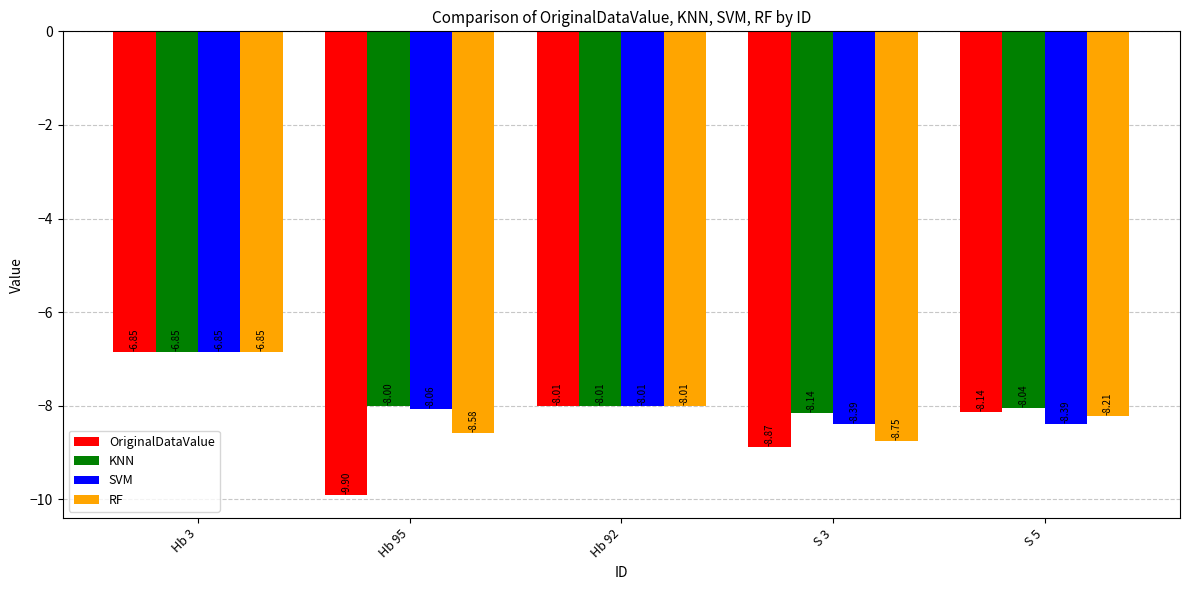

What is the label of the 5th bar from the right?

Hb 3